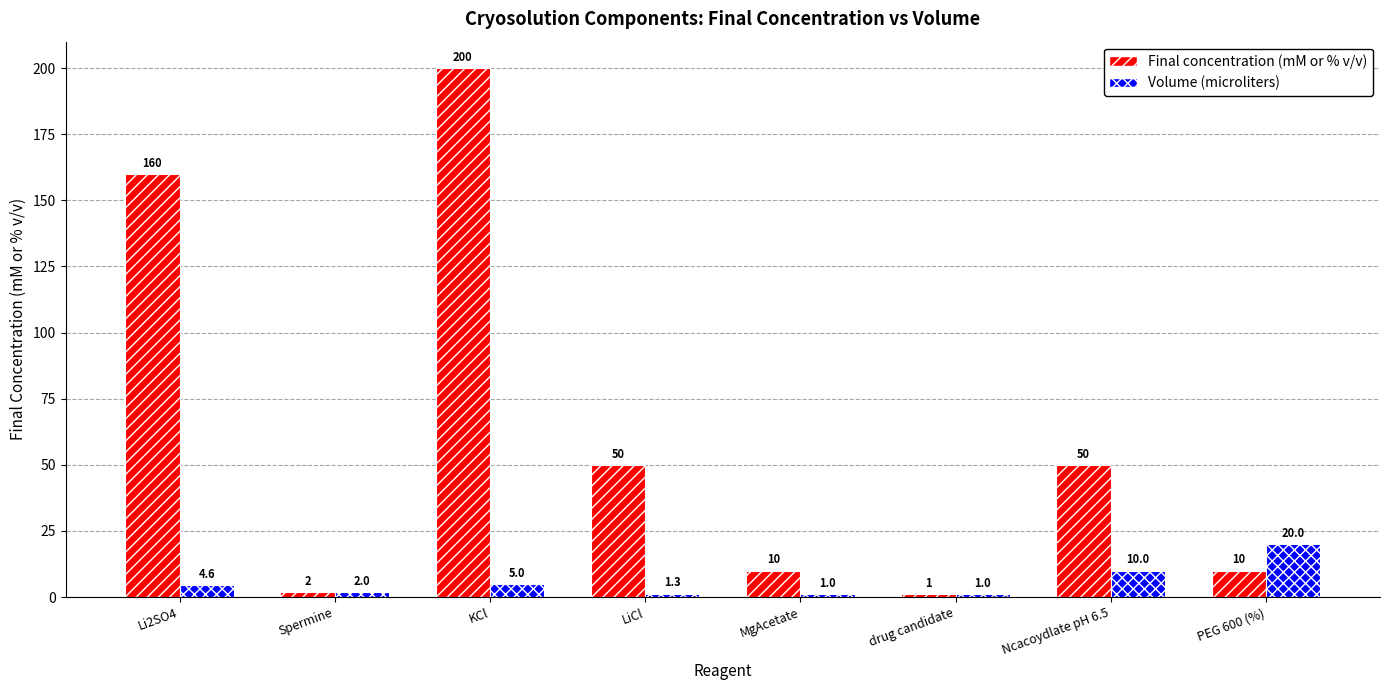

What position from the right is Li2SO4?

8